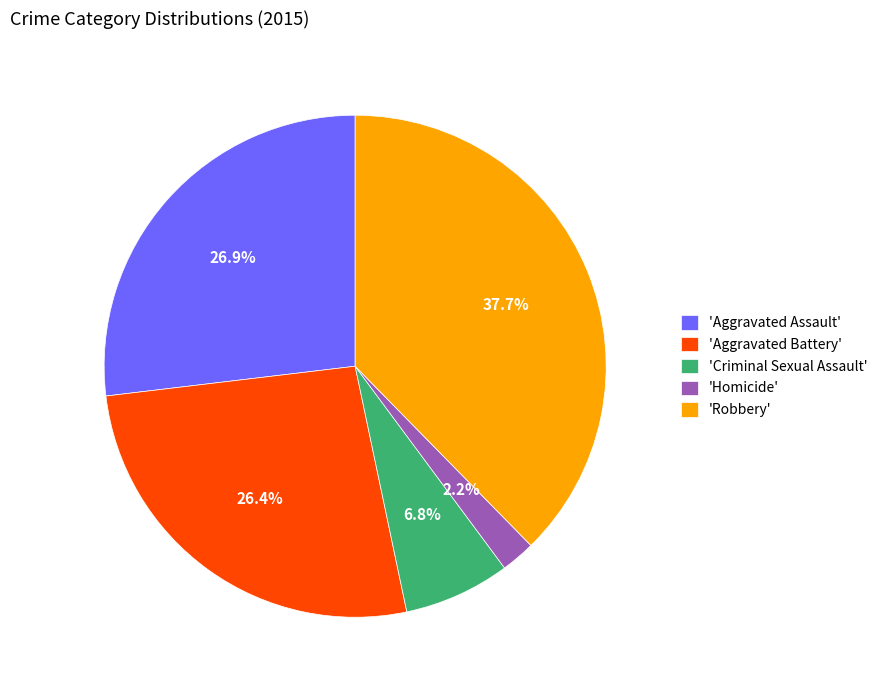

What is the ratio of the value at 'Criminal Sexual Assault' to the value at 'Aggravated Assault'?

0.3